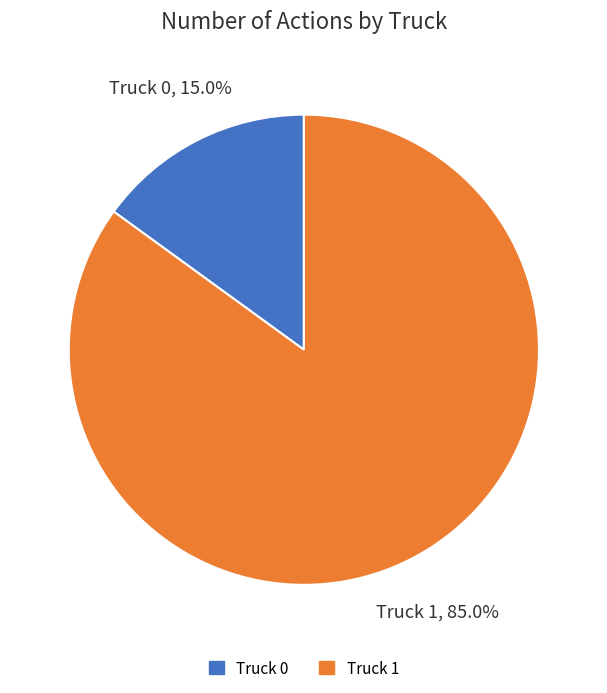

Which category has the biggest portion of the pie?

Truck 1